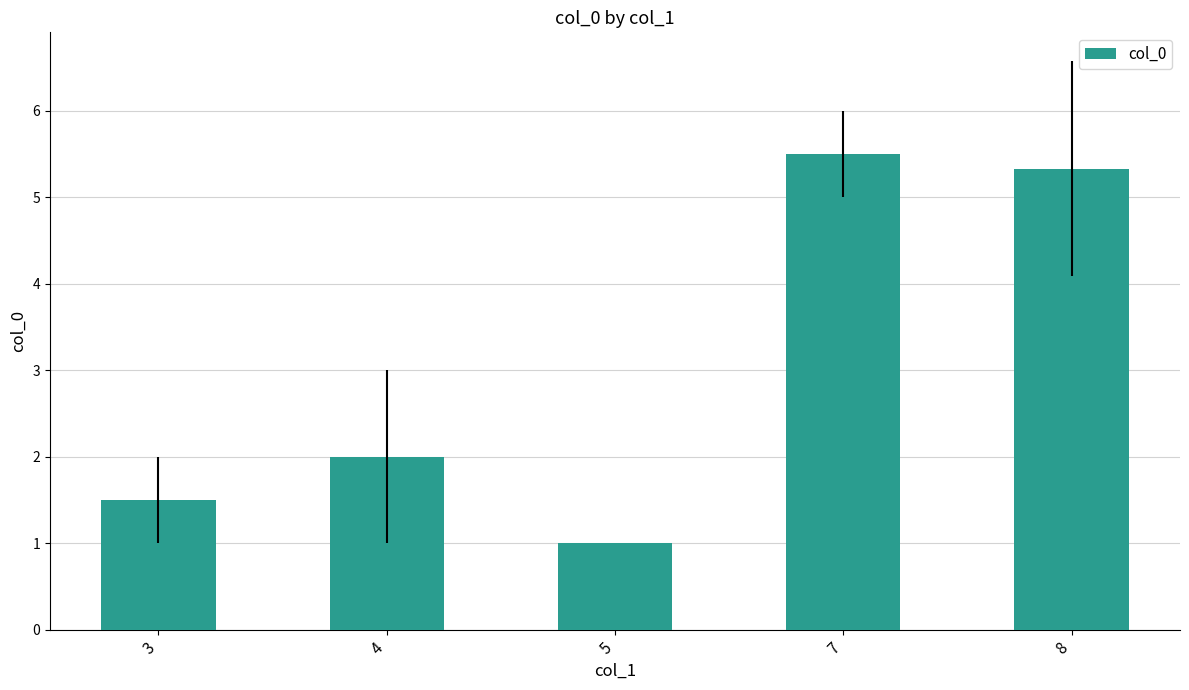

List the labels in order of value, smallest first.

5, 3, 4, 8, 7